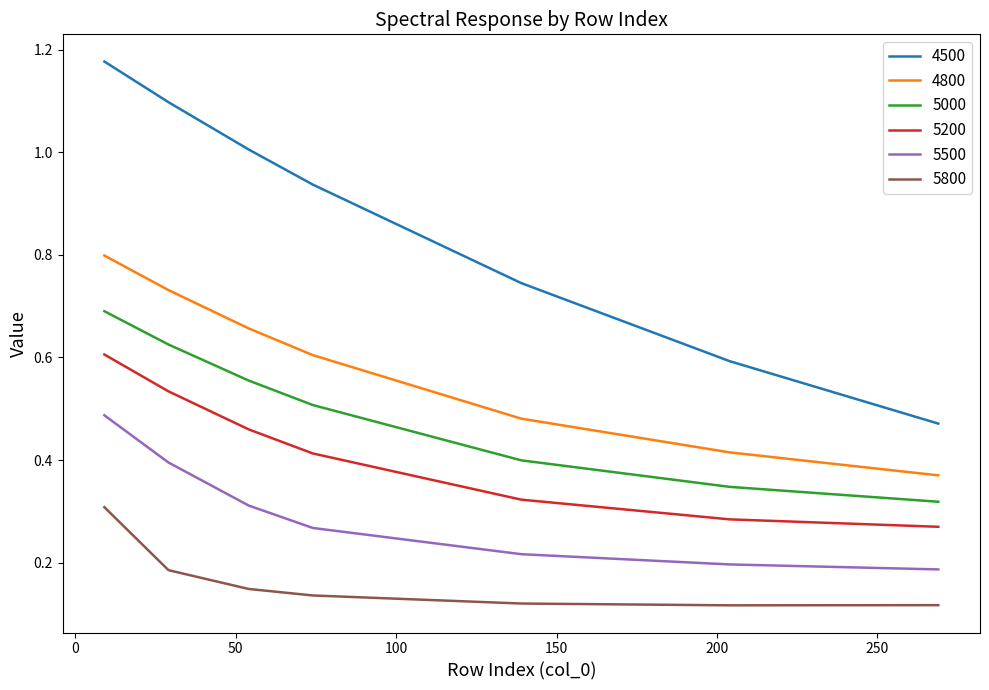

List the series in order of their peak value, highest first.

4500, 4800, 5000, 5200, 5500, 5800